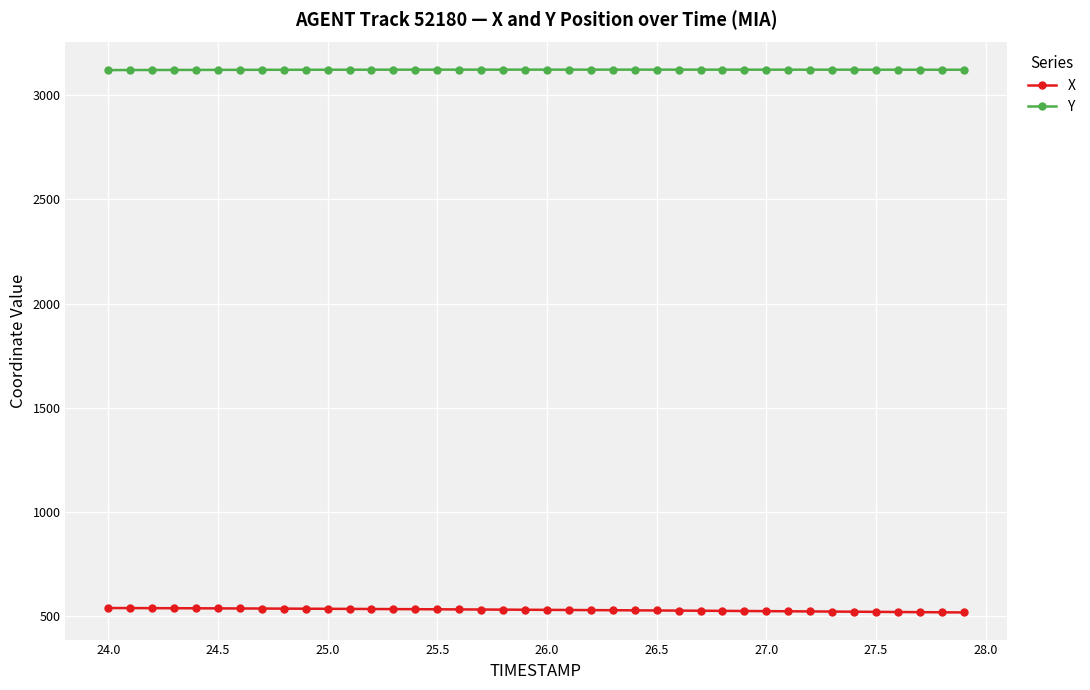

What is the minimum value shown in the chart?

515.6